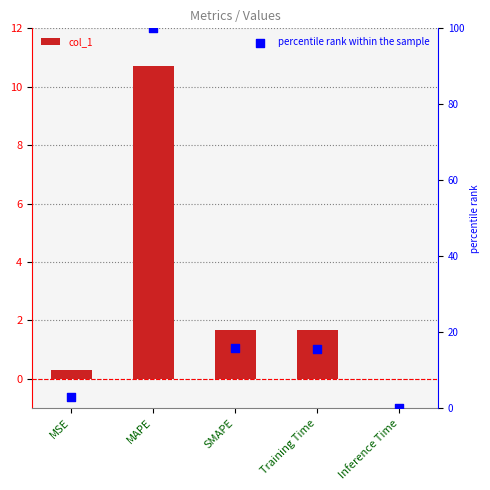

Which series contains the lowest Y value?

percentile rank within the sample